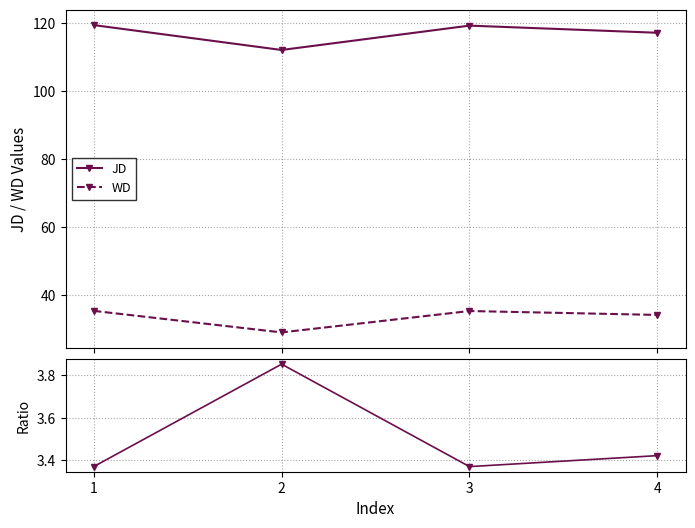

Reading left to right, transcribe all the data shown in this chart.

JD: 119.5	112.1	119.3	117.2
WD: 35.4	29.1	35.4	34.2
JD/WD: 3.4	3.9	3.4	3.4